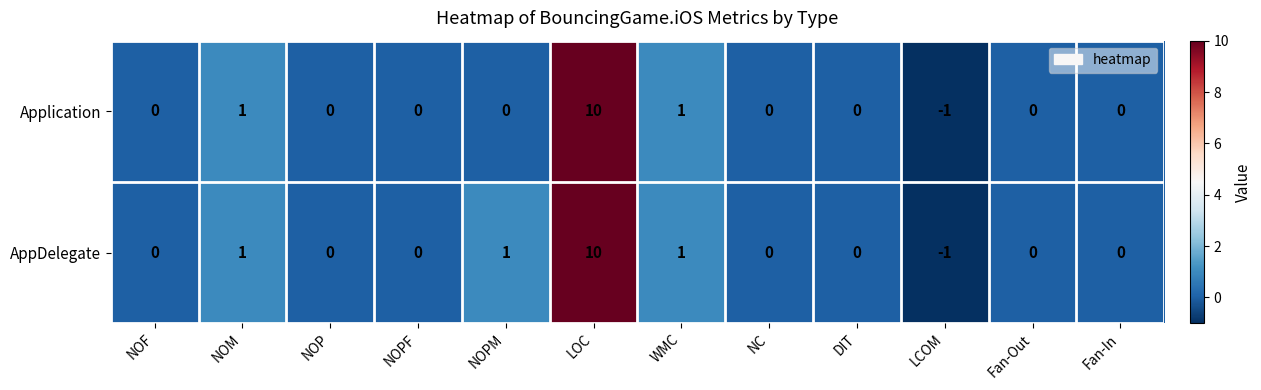

Reading left to right, list all the values displayed in this chart.

Application: 0	1	0	0	0	10	1	0	0	-1	0	0
AppDelegate: 0	1	0	0	1	10	1	0	0	-1	0	0